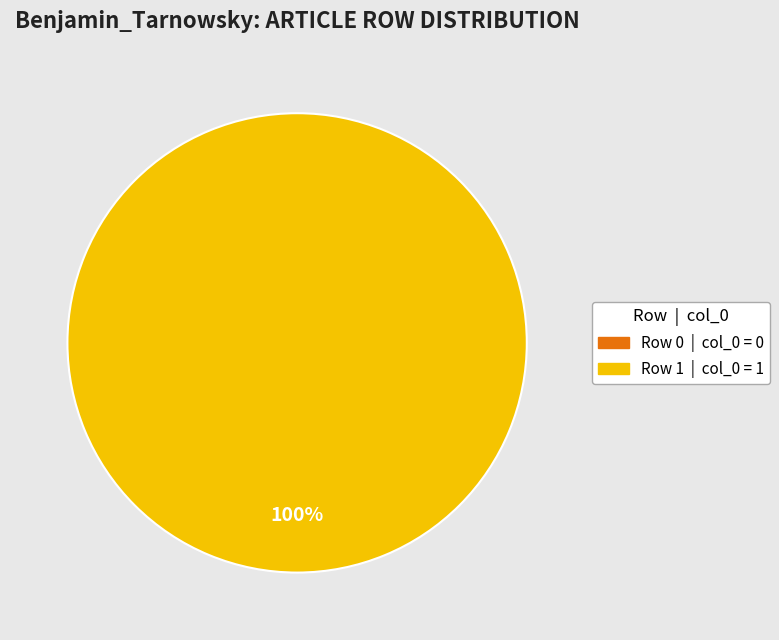

Count the number of slices in the pie.

2